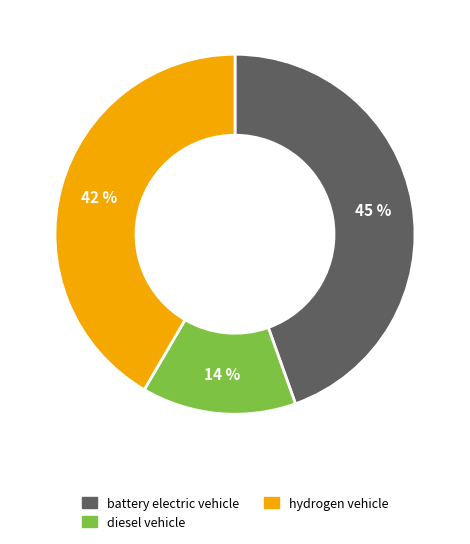

To the nearest percent, what is the combined percentage of battery electric vehicle and diesel vehicle?

58%